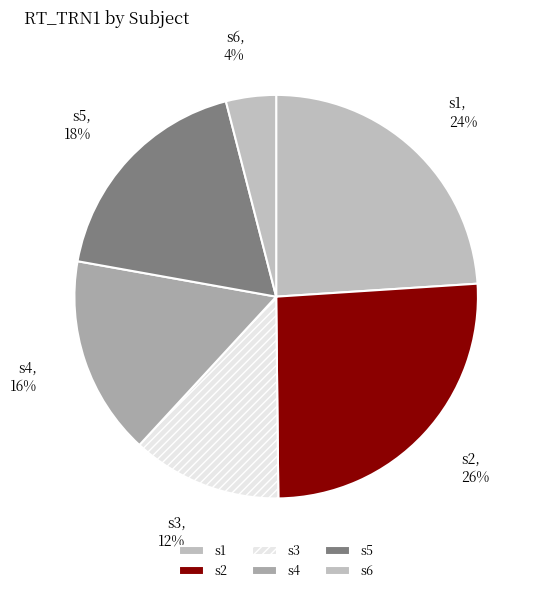

How many segments does this pie chart have?

6